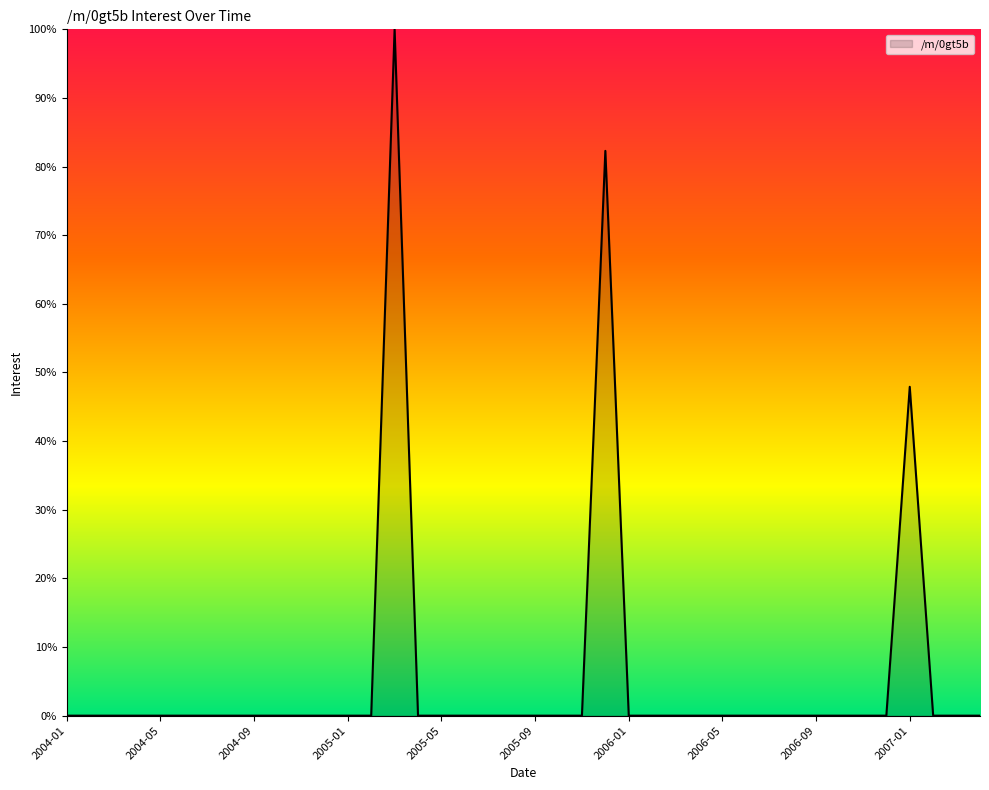

What is the difference between the maximum and minimum values?

100.0